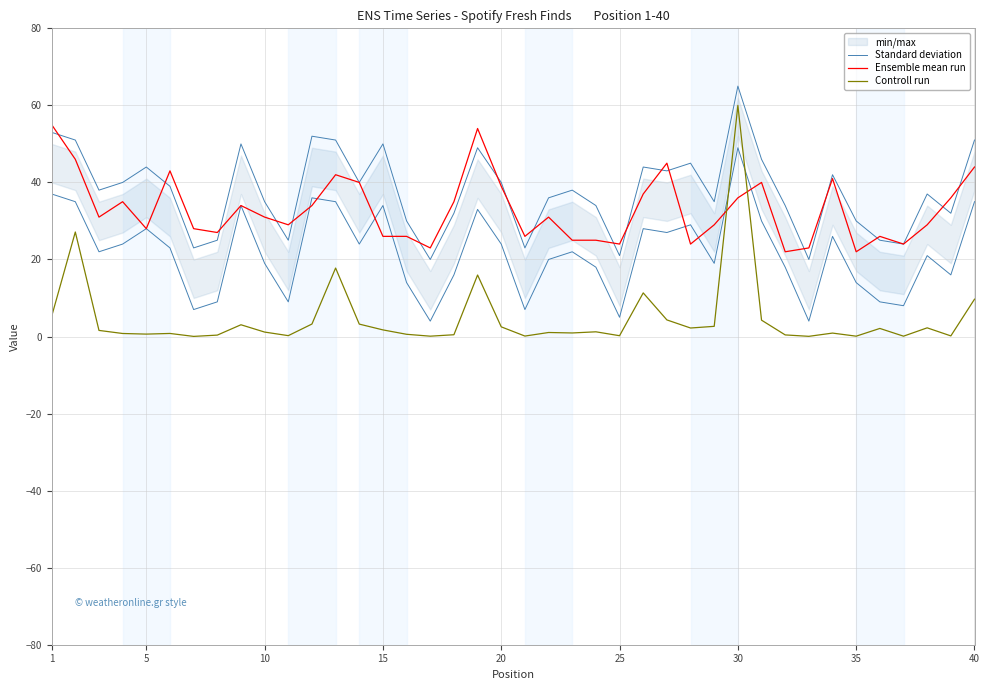

How many times do Controll run and Ensemble mean run cross each other?

2